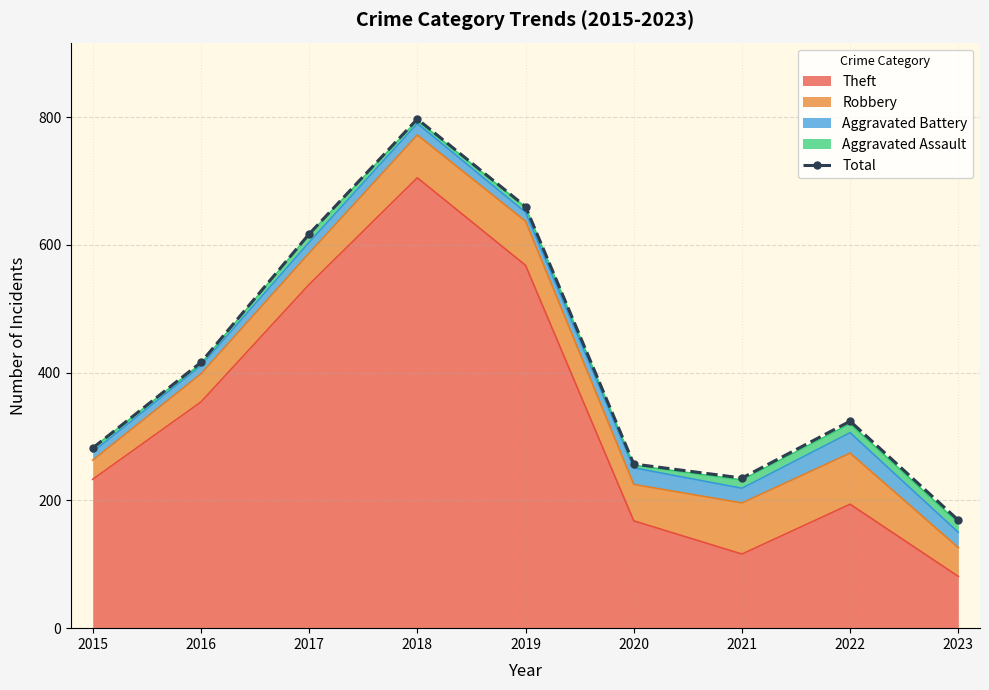

Which category has the lowest value across all series?

2023